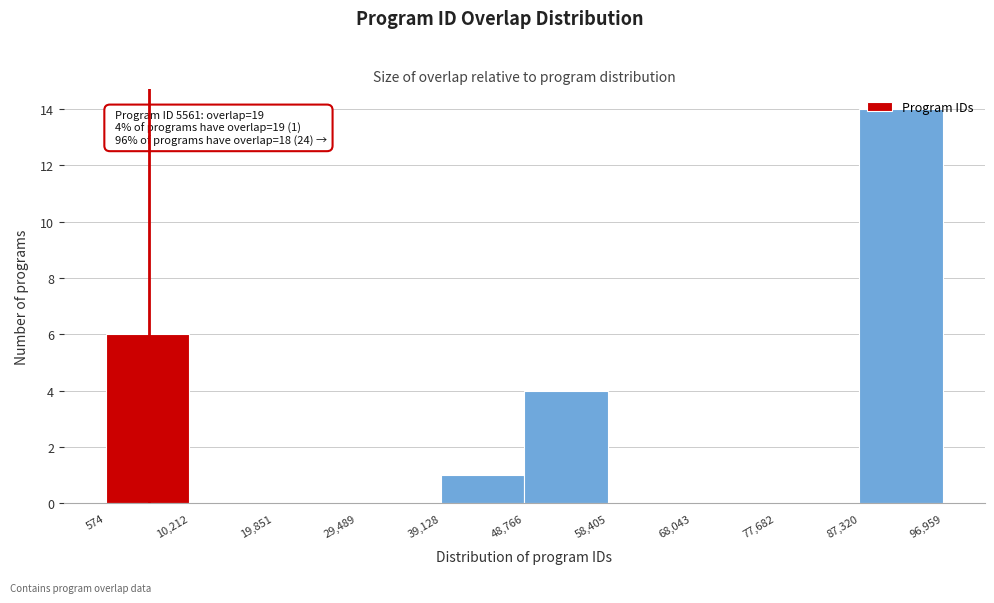

Which range on the x-axis has the tallest bar?

87,320 to 96,959